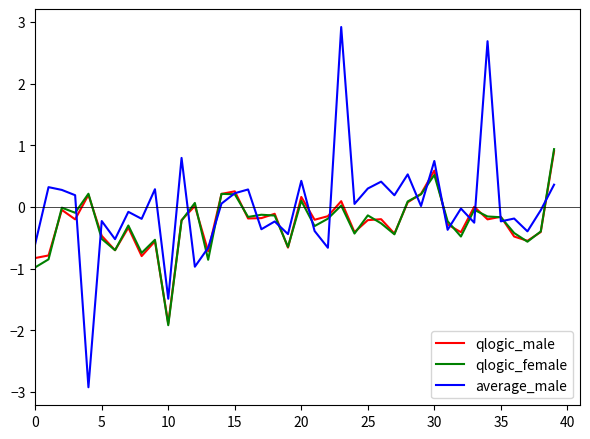

What are all the series names shown in the legend?

qlogic_male, qlogic_female, average_male